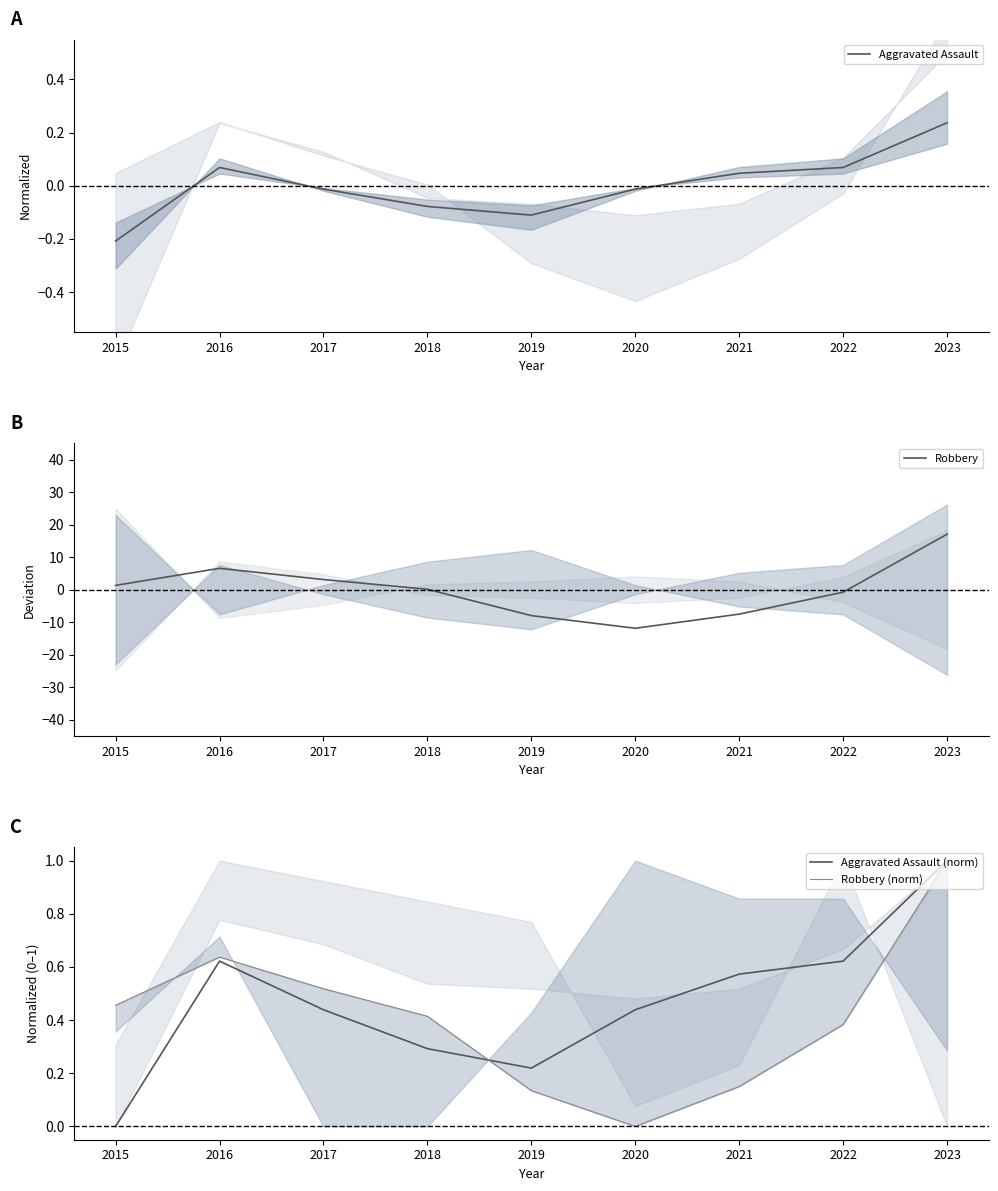

How many negative values does the Robbery series have?

4